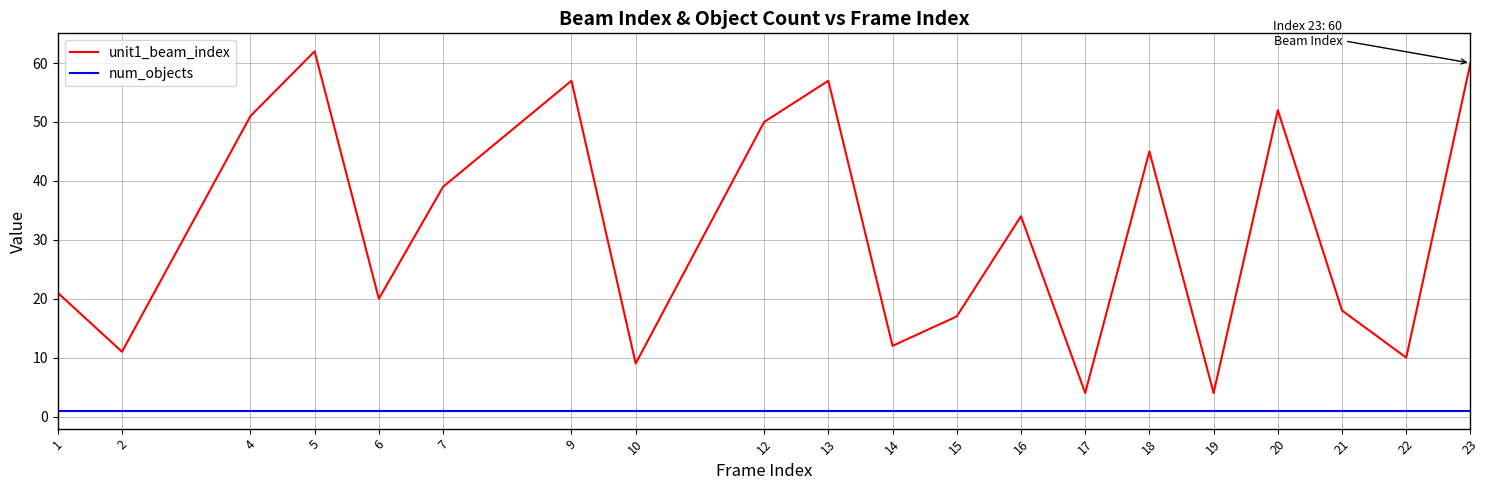

Reading left to right, list all the values displayed in this chart.

unit1_beam_index: 21	11	51	62	20	39	57	9	50	57	12	17	34	4	45	4	52	18	10	60
num_objects: 1	1	1	1	1	1	1	1	1	1	1	1	1	1	1	1	1	1	1	1